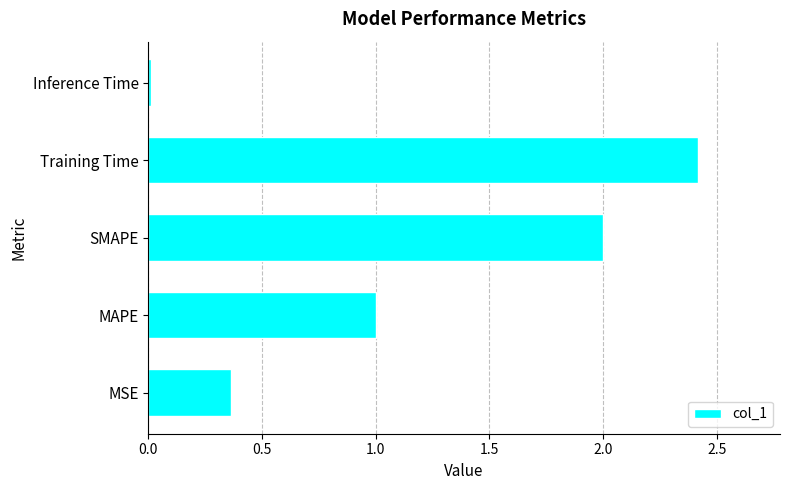

Which has a higher value, Training Time or SMAPE?

Training Time